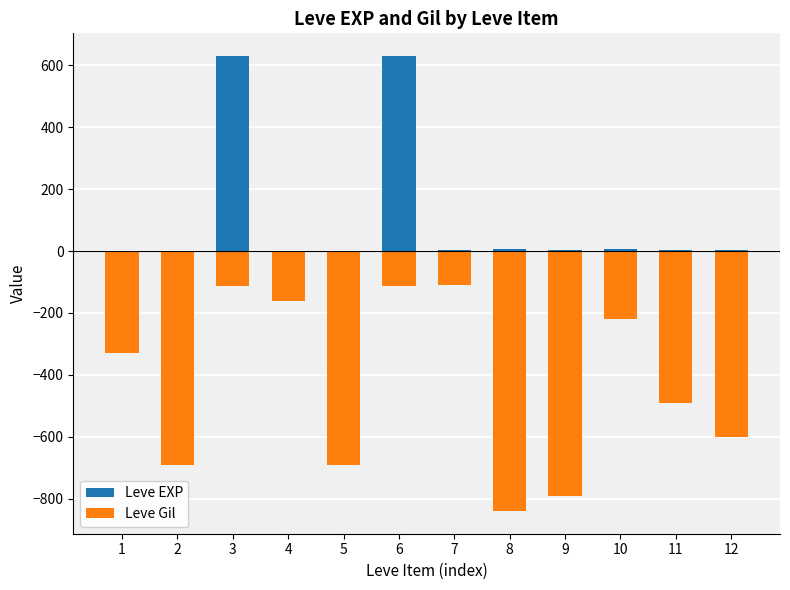

Which series has the widest spread of values?

Leve Gil